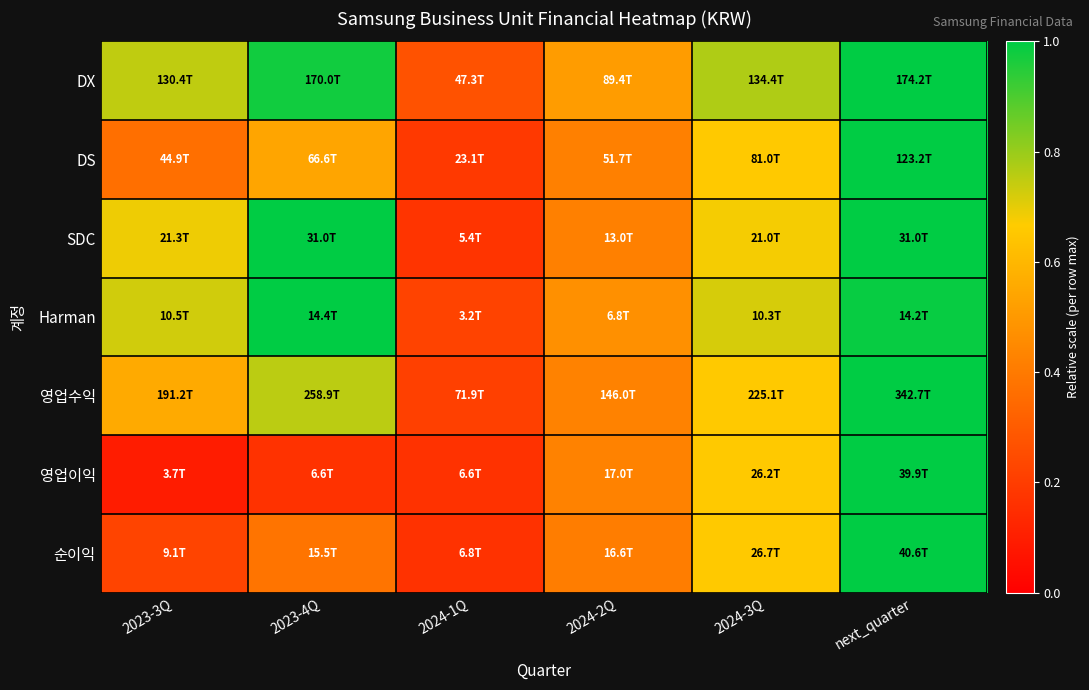

Reading left to right, extract all data points from this chart.

DX: 2023-3Q=0.7	2023-4Q=1.0	2024-1Q=0.3	2024-2Q=0.5	2024-3Q=0.8	next_quarter=1.0
DS: 2023-3Q=0.4	2023-4Q=0.5	2024-1Q=0.2	2024-2Q=0.4	2024-3Q=0.7	next_quarter=1.0
SDC: 2023-3Q=0.7	2023-4Q=1.0	2024-1Q=0.2	2024-2Q=0.4	2024-3Q=0.7	next_quarter=1.0
Harman: 2023-3Q=0.7	2023-4Q=1.0	2024-1Q=0.2	2024-2Q=0.5	2024-3Q=0.7	next_quarter=1.0
영업수익: 2023-3Q=0.6	2023-4Q=0.8	2024-1Q=0.2	2024-2Q=0.4	2024-3Q=0.7	next_quarter=1.0
영업이익: 2023-3Q=0.1	2023-4Q=0.2	2024-1Q=0.2	2024-2Q=0.4	2024-3Q=0.7	next_quarter=1.0
순이익: 2023-3Q=0.2	2023-4Q=0.4	2024-1Q=0.2	2024-2Q=0.4	2024-3Q=0.7	next_quarter=1.0